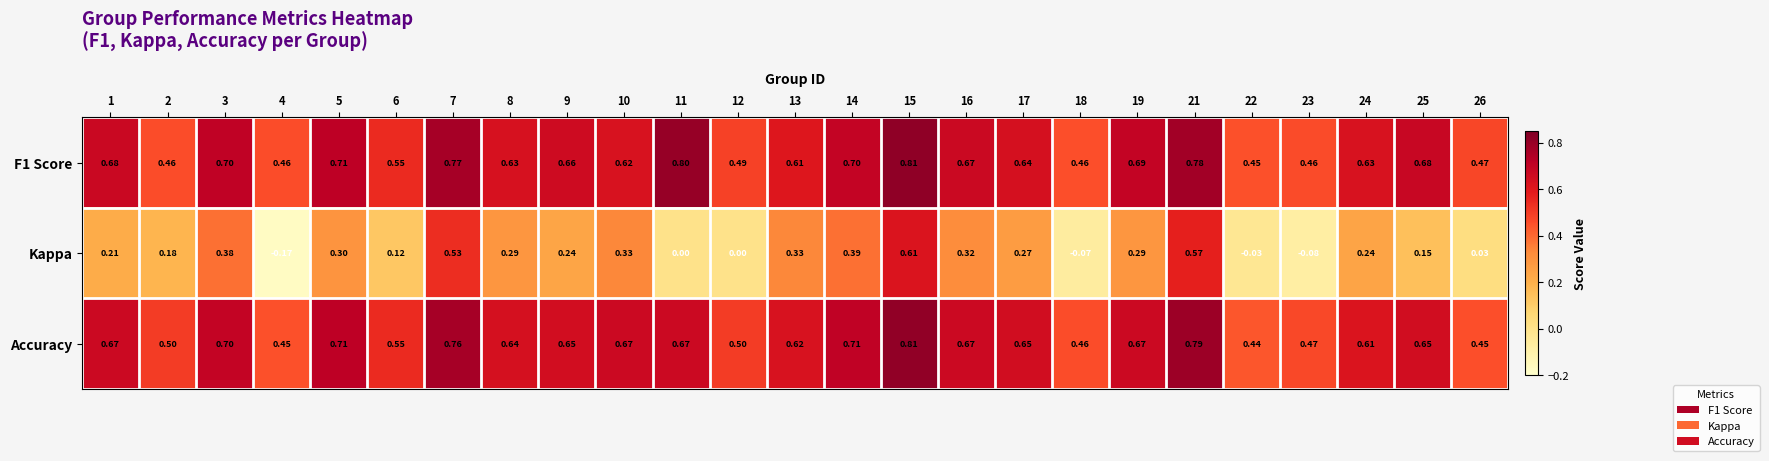

Is the value of F1 Score at 7 greater than the value of Accuracy at 21?

No